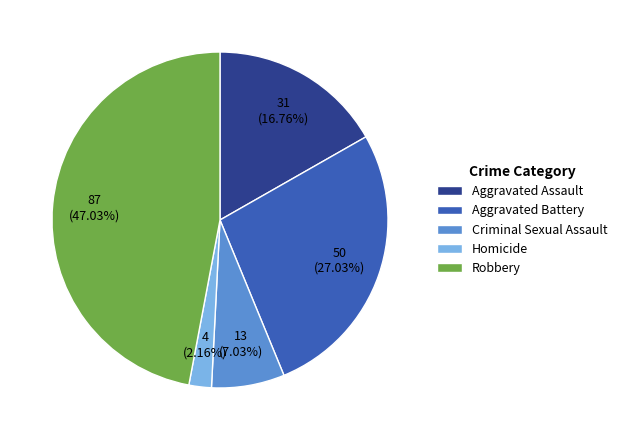

Between Aggravated Assault and Homicide, which is larger?

Aggravated Assault